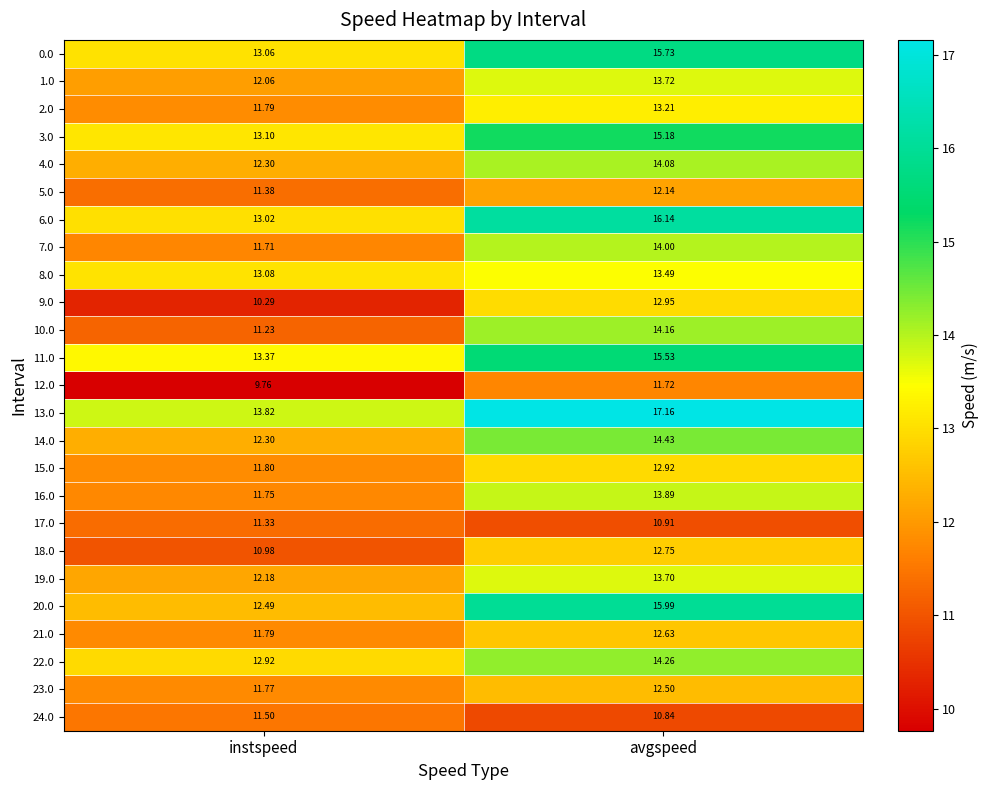

Which label corresponds to the smallest value in the chart?

instspeed